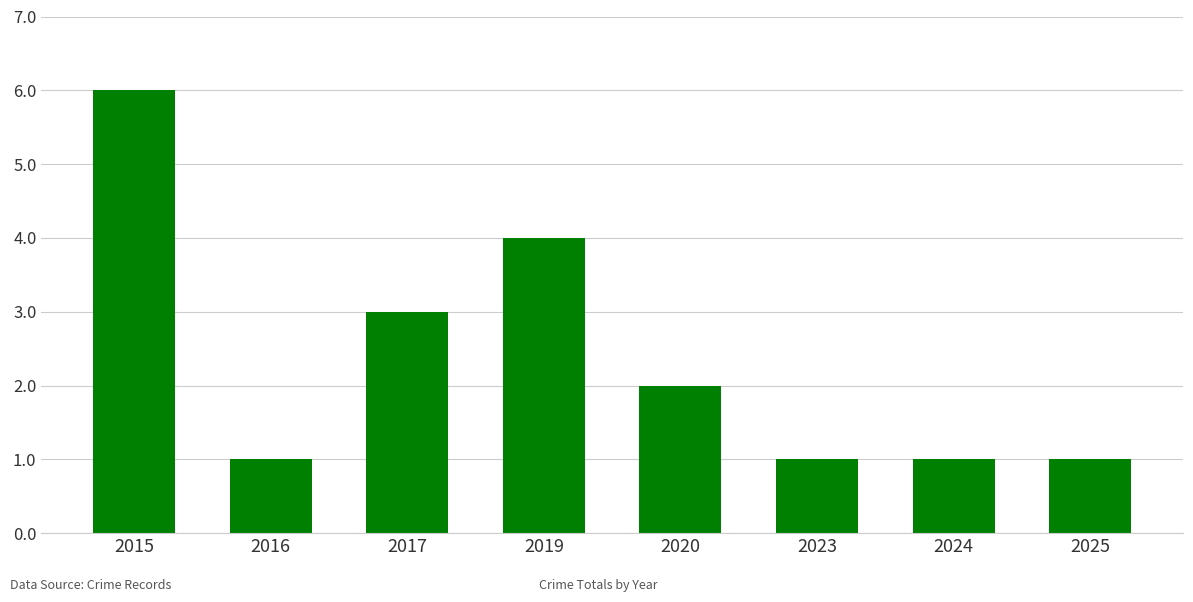

Reading right to left, extract all data points from this chart.

2025=1	2024=1	2023=1	2020=2	2019=4	2017=3	2016=1	2015=6